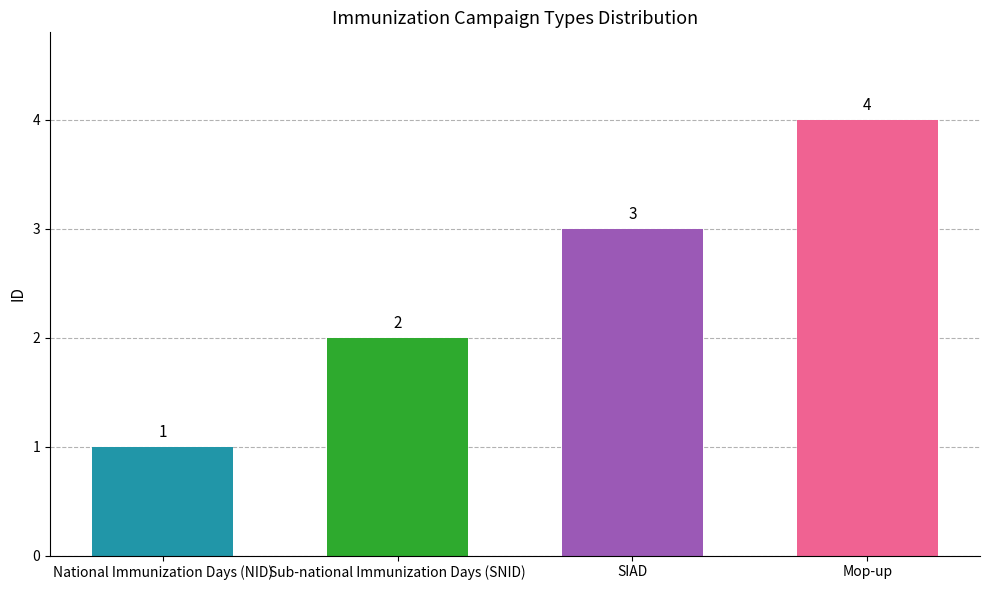

What is the label of the 4th bar from the left?

Mop-up